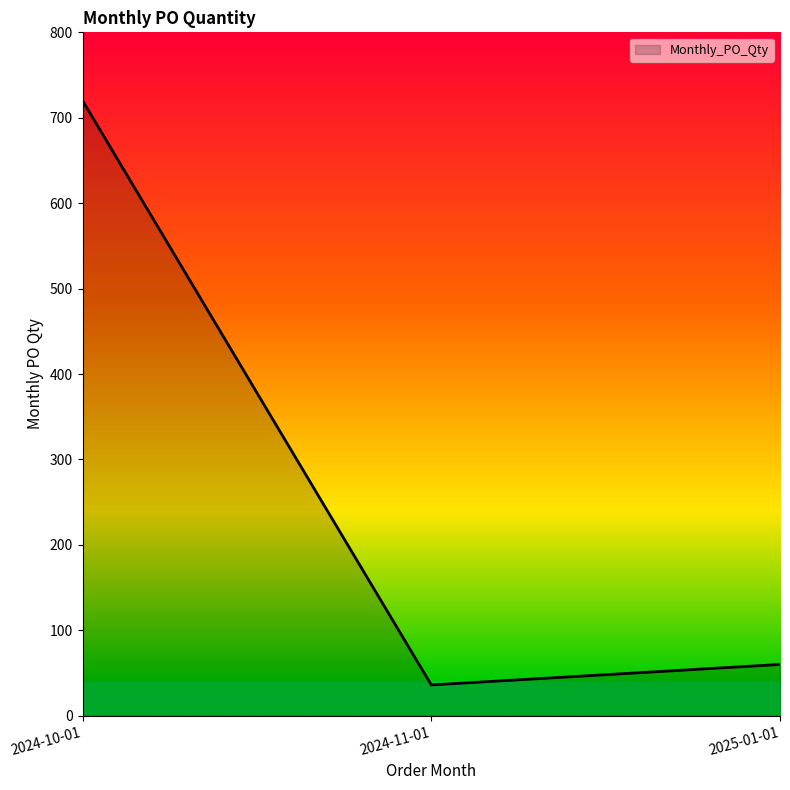

How many series are shown in this chart?

1